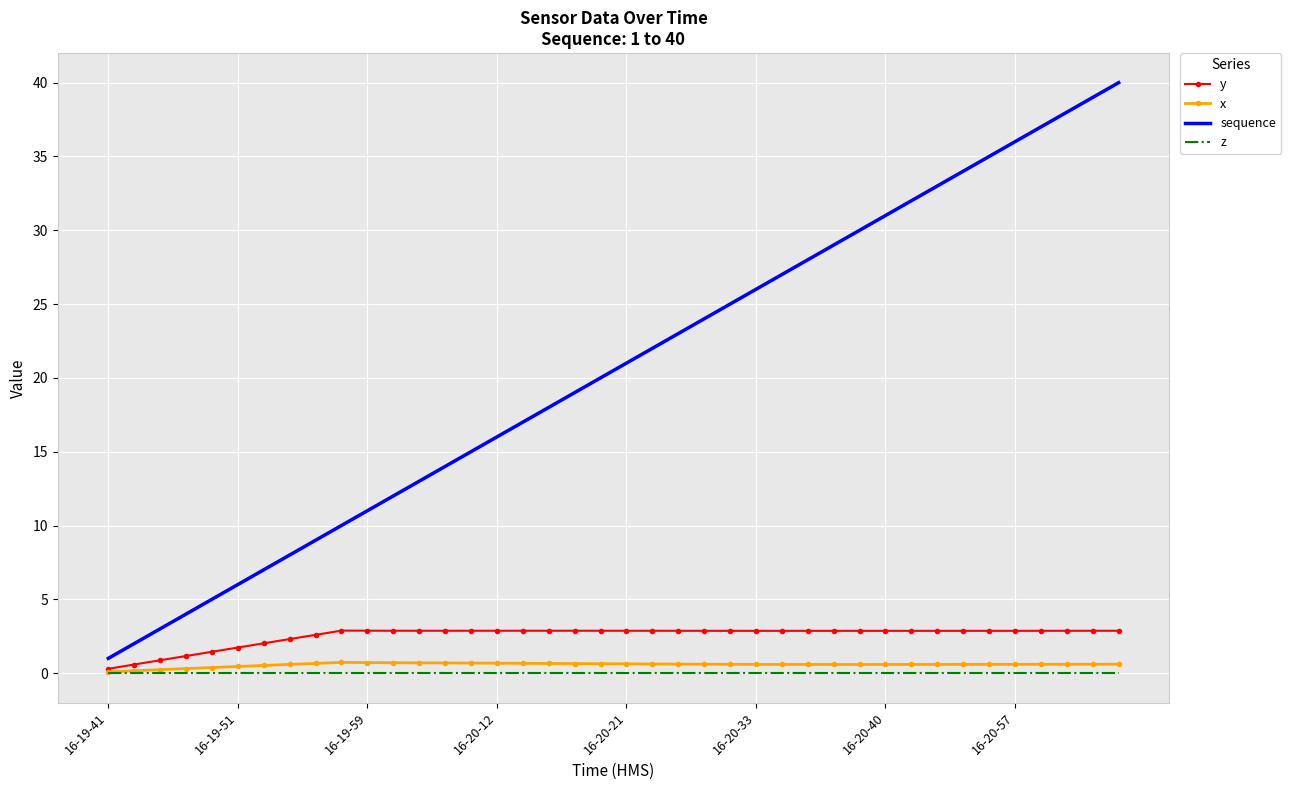

Which series has the largest total across all categories?

sequence